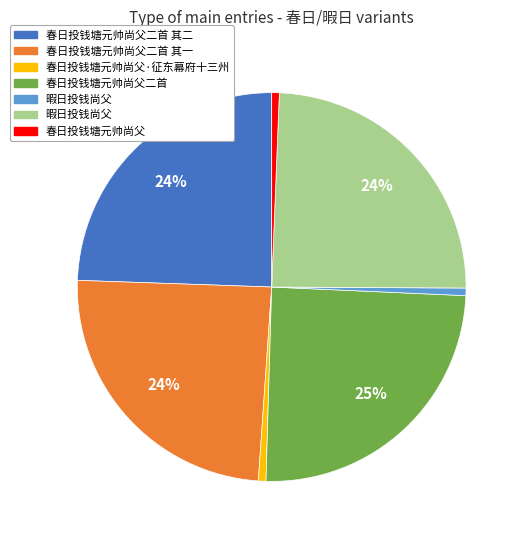

To the nearest percent, what is the average slice percentage?

14%